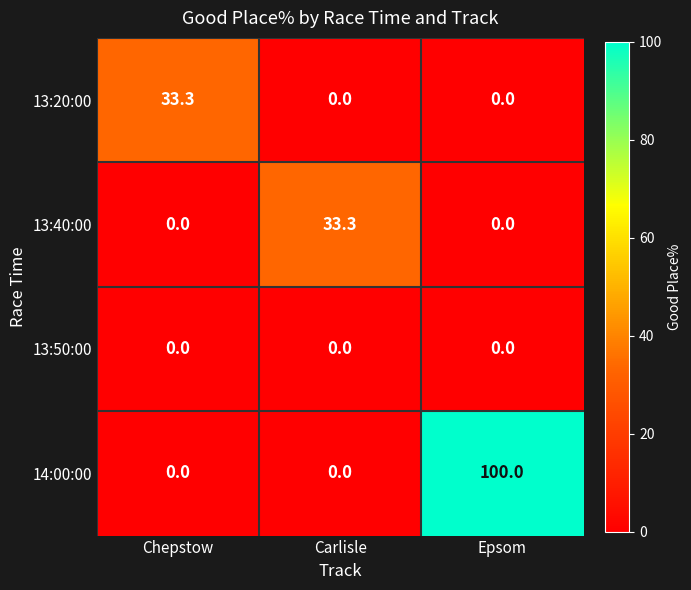

Which series has the widest spread of values?

14:00:00